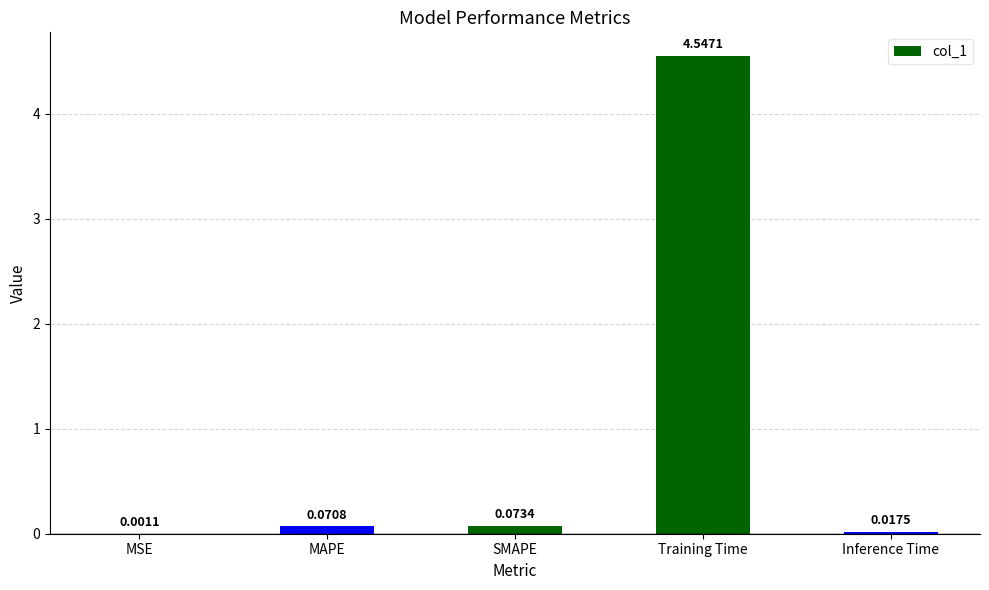

What is the change in value from MAPE to Training Time?

+4.5